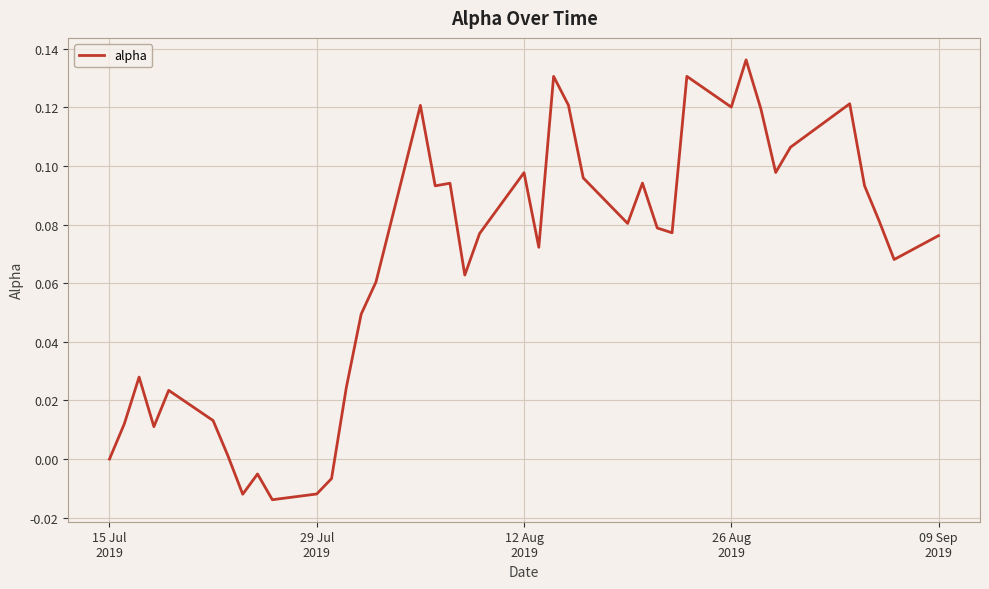

How many lines are shown in the chart?

1